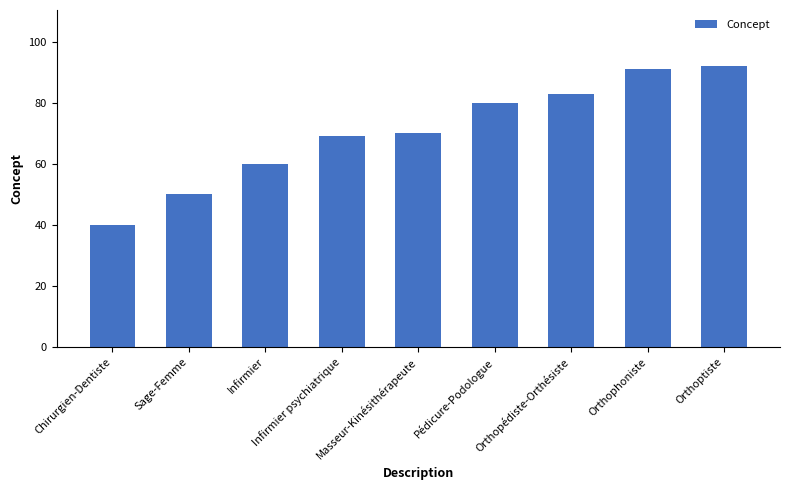

What is the value of the 6th bar from the left?

80